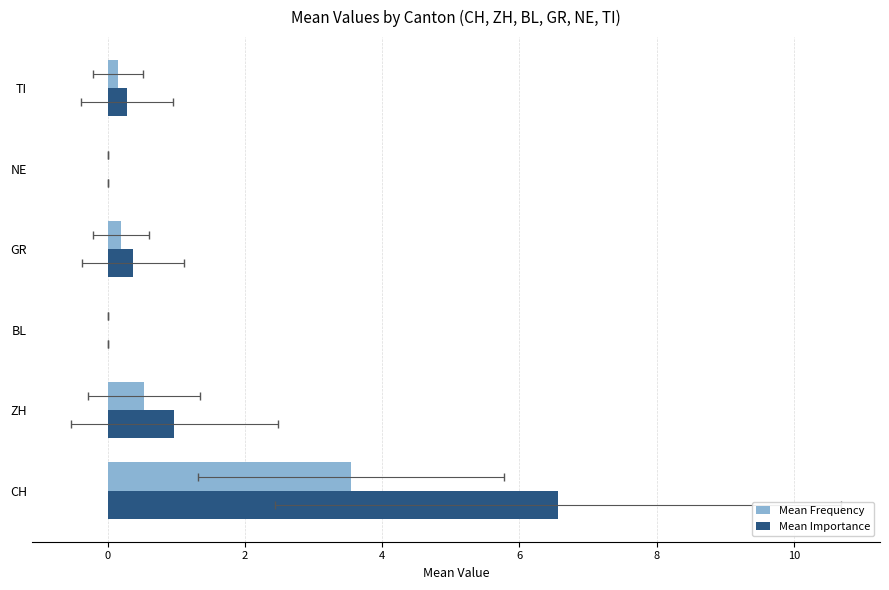

The value of Mean Importance at CH is 10.0. True or false?

False